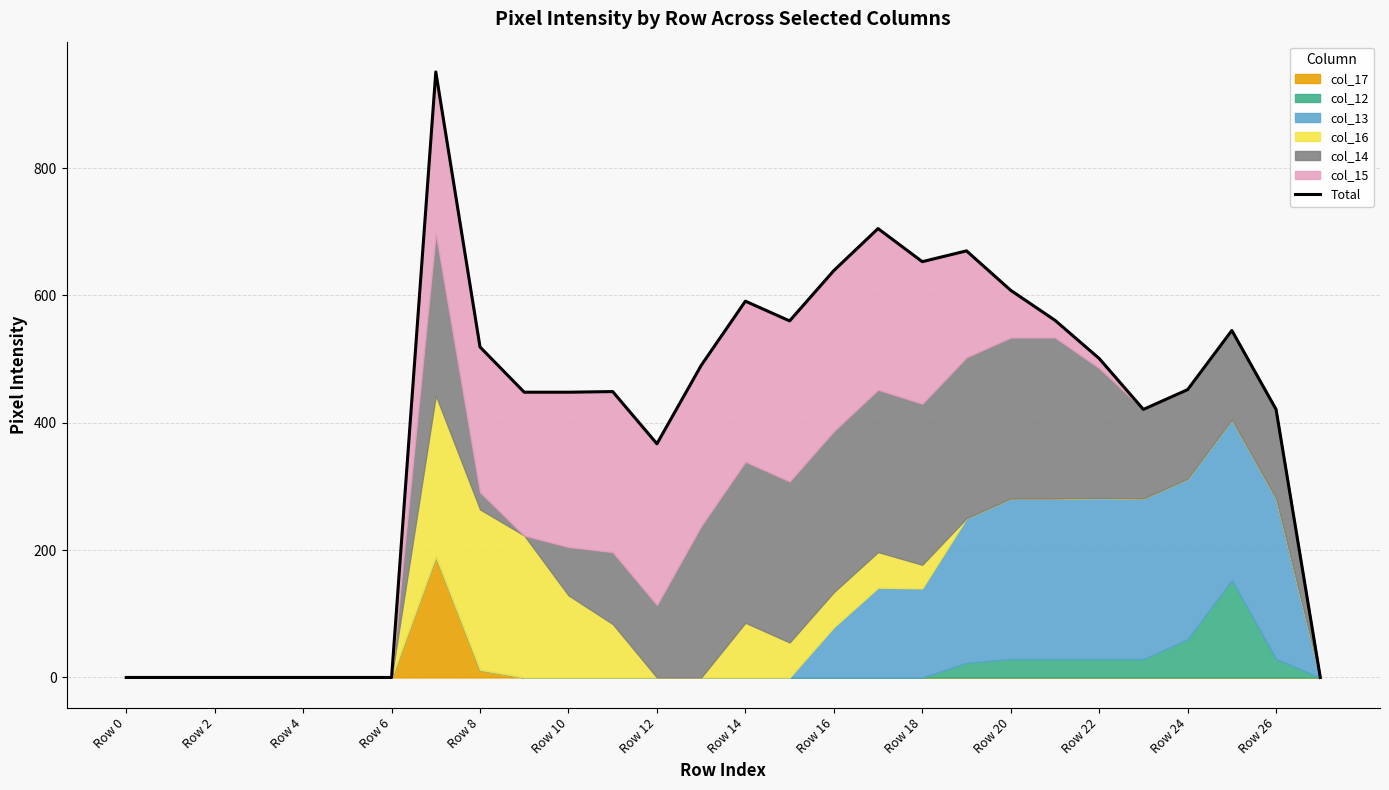

How many categories are shown in the chart?

28